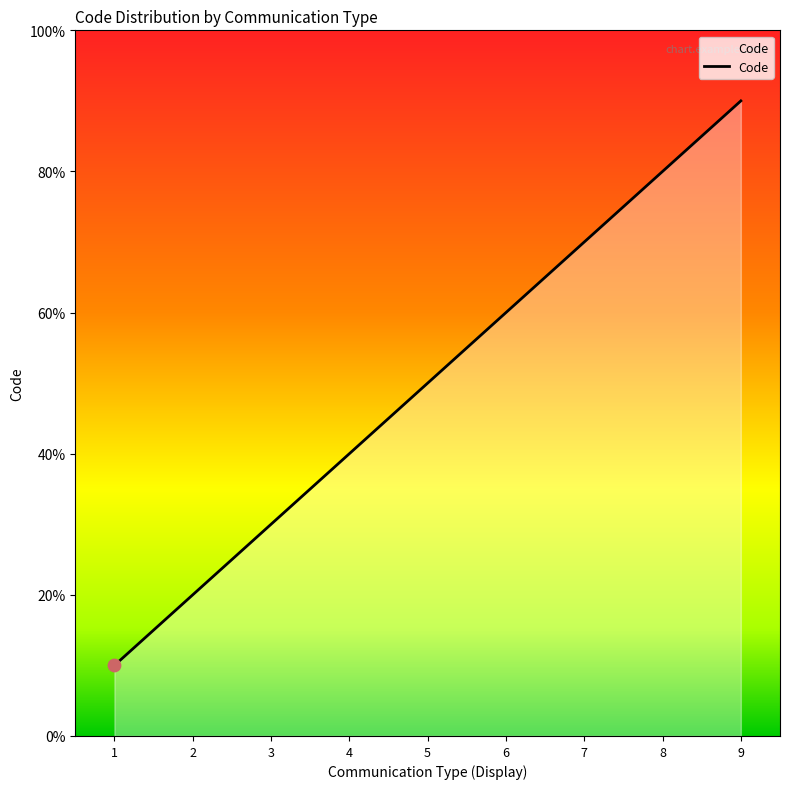

Is this an area chart (filled region under the line)?

Yes